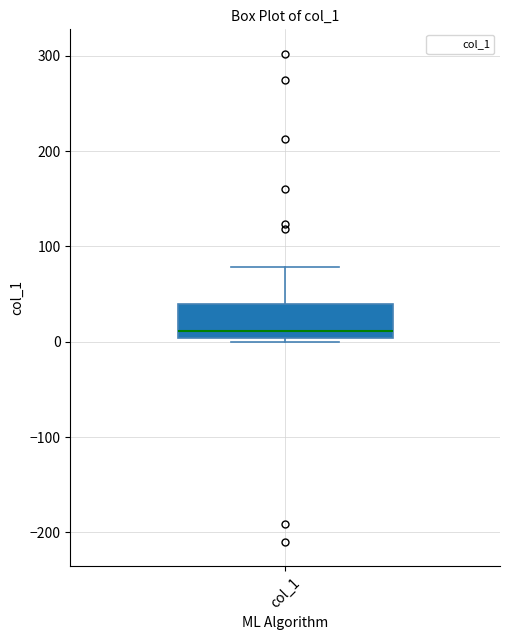

Read this box plot against the y-axis: the position of the median line, the range covered by the box, and the ends of both whiskers. The values are not printed on the chart, so give them approximately, as read against the axis.

median 10, box 0 to 40, whiskers 0 (just below the box's lower edge) to 80